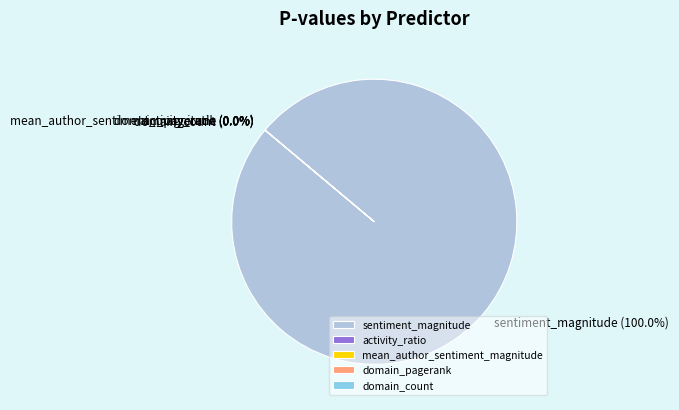

How many segments does this pie chart have?

5